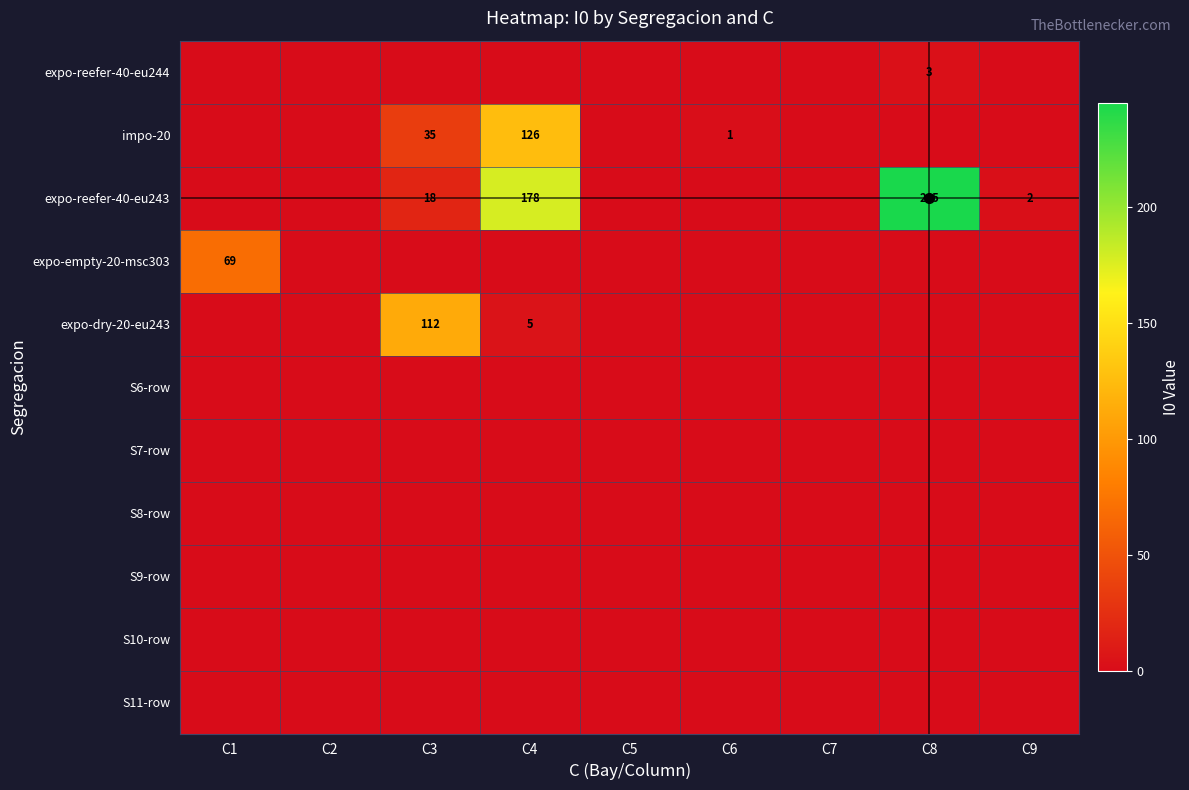

The expo-dry-20-eu243 series shows 9 at C4. True or false?

False